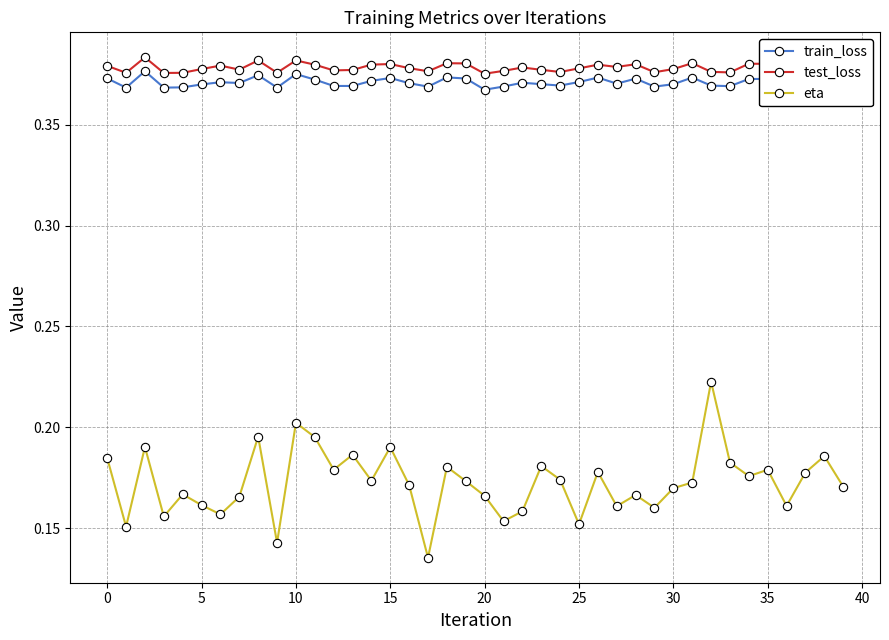

True or false: eta and test_loss cross at least once.

False